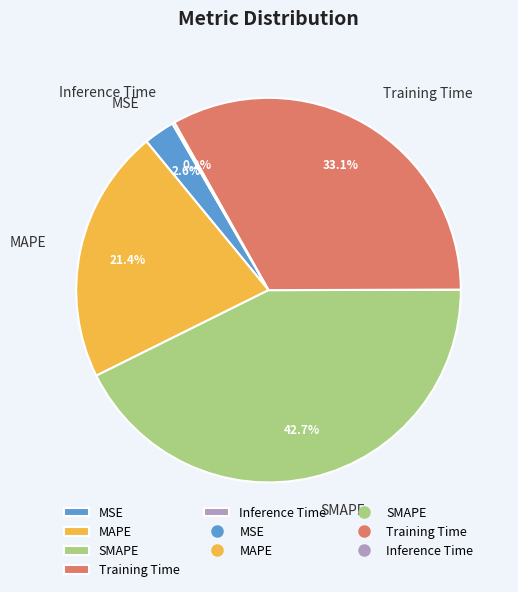

Does SMAPE account for over 50% of the chart?

No